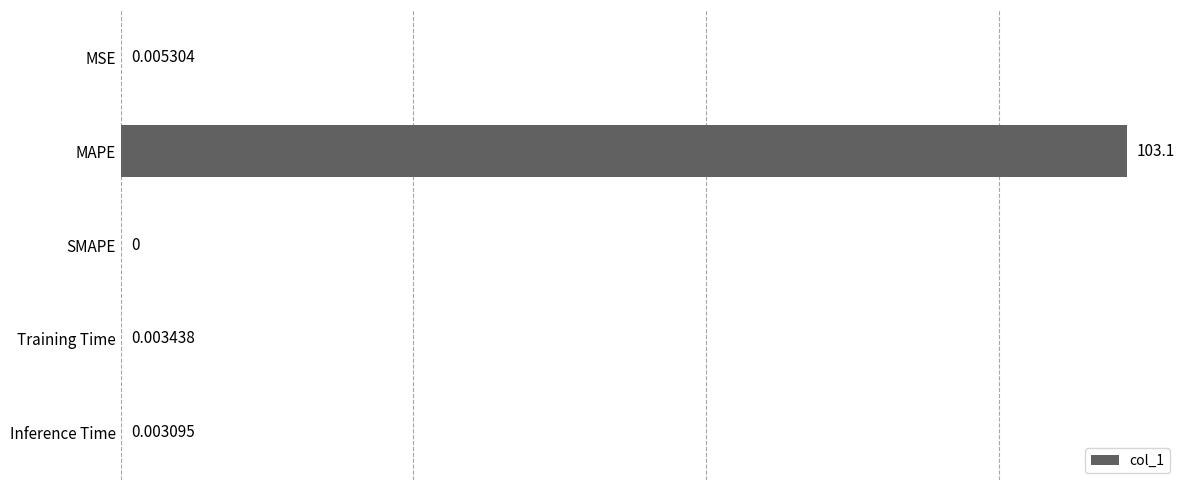

Between Training Time and MSE, which is larger?

MSE